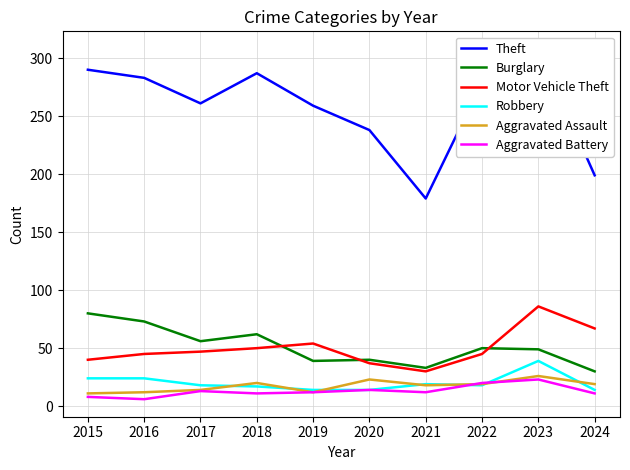

Count the number of categories in the chart.

10